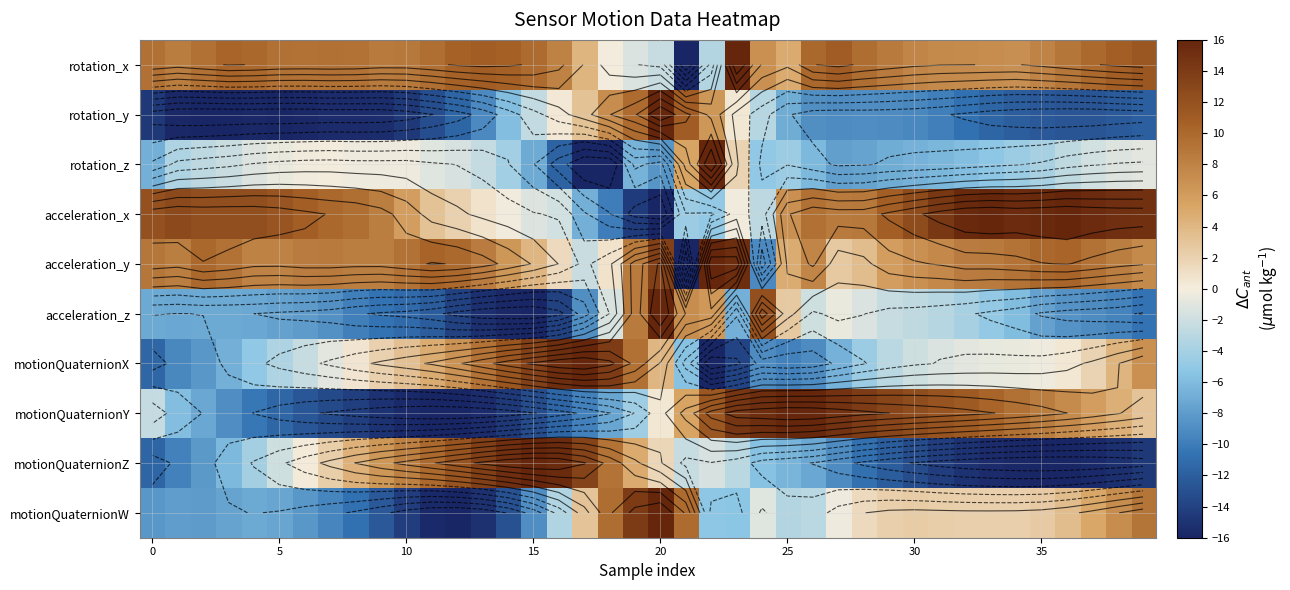

How many values in the motionQuaternionX series are below 0?

23